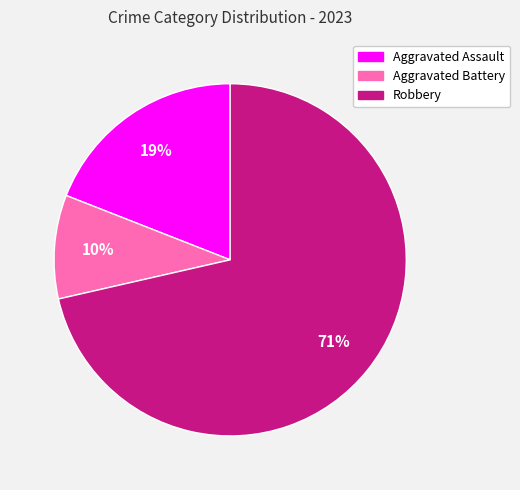

To the nearest percent, what is the average slice percentage?

33%